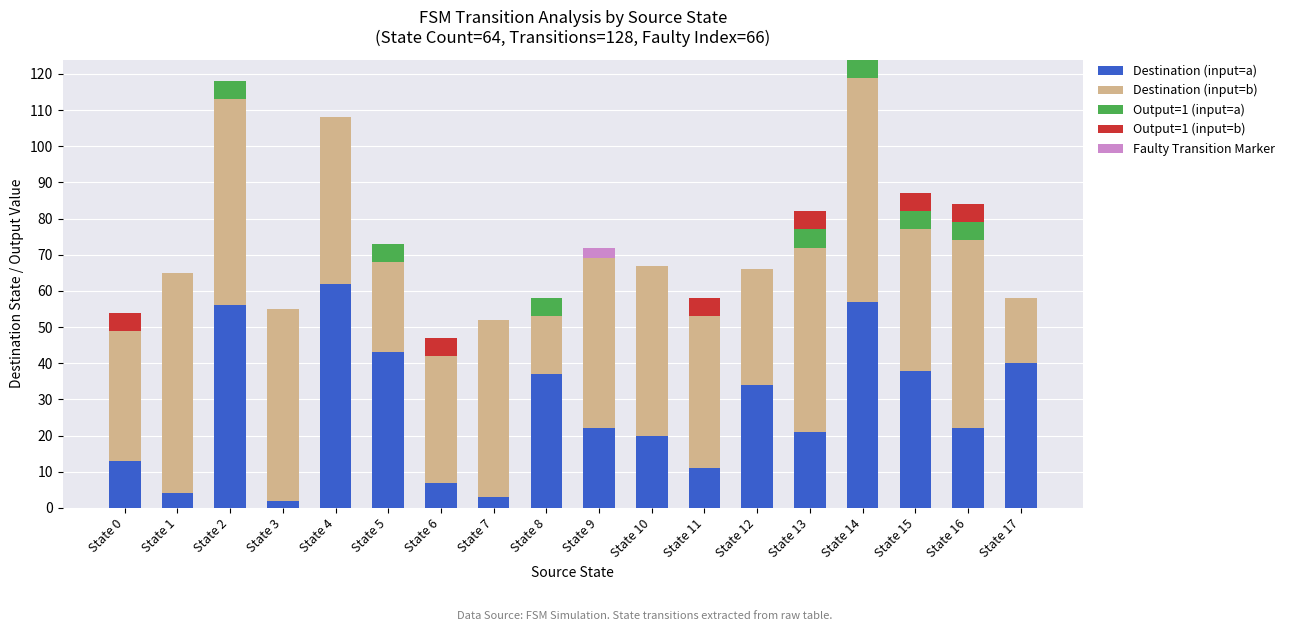

The value of Destination (input=a) at State 4 is 107. True or false?

False